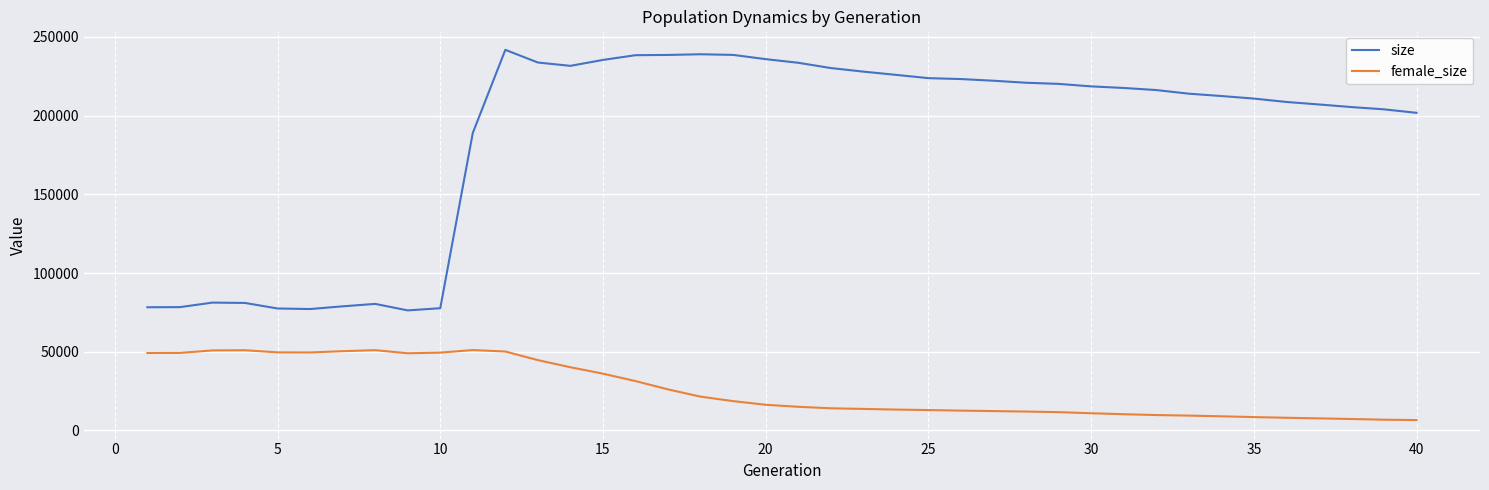

True or false: size and female_size intersect in this chart.

False